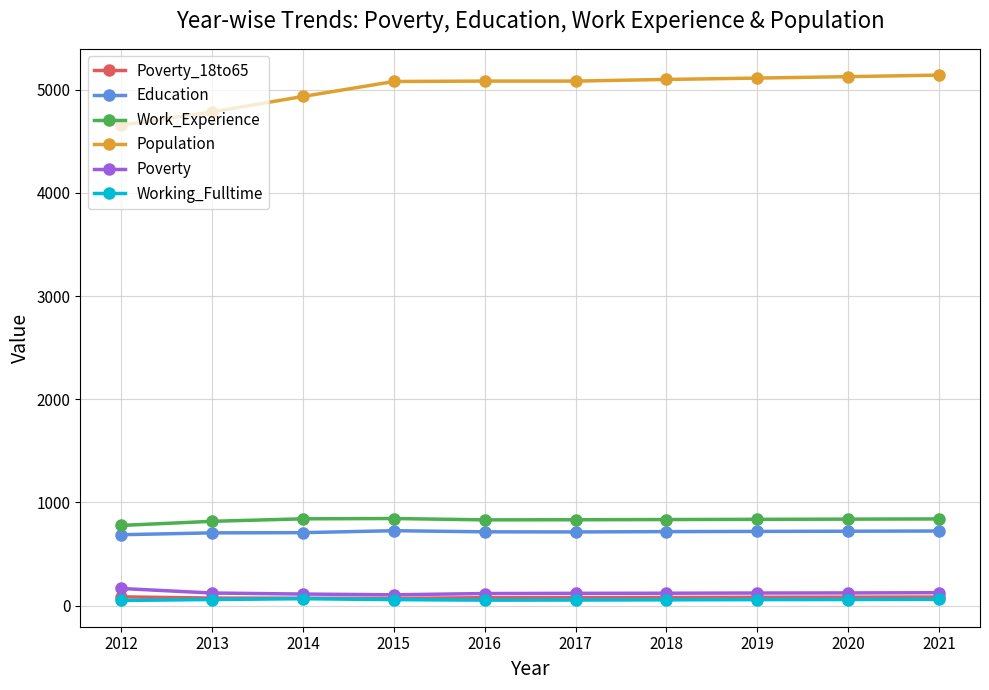

What is the value of the Education point at the 4th from the left?

726